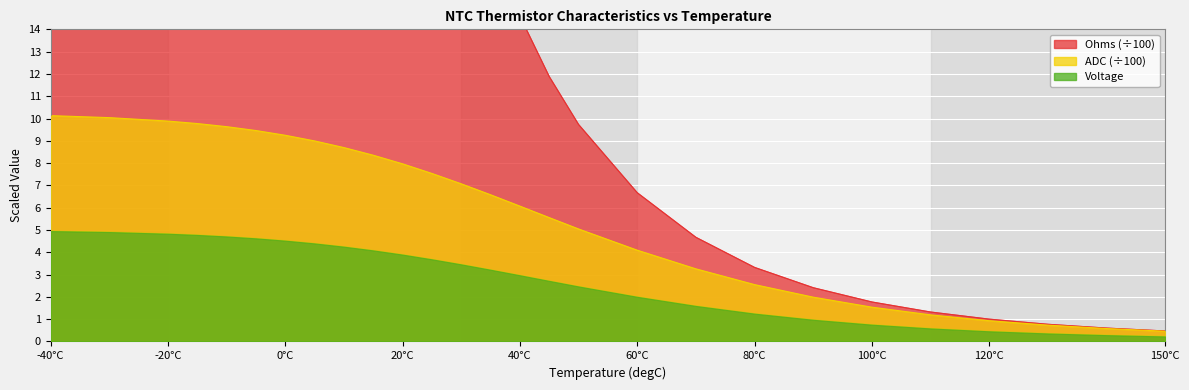

True or false: ADC and Ohms intersect in this chart.

False